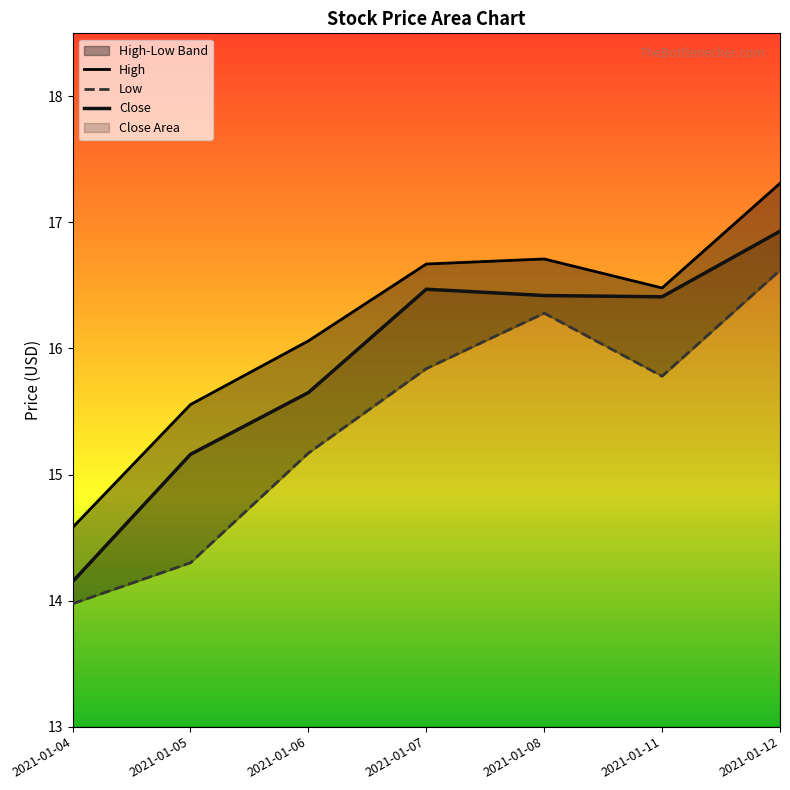

What is the value of the High point at the 7th from the left?

17.3